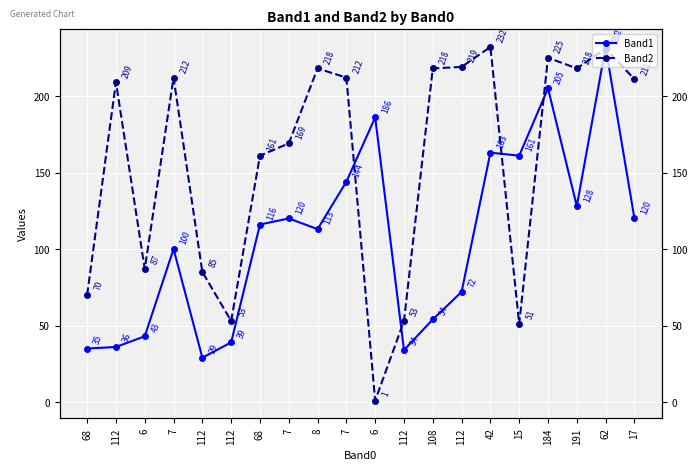

Which has a higher value, 15 or 112?

15